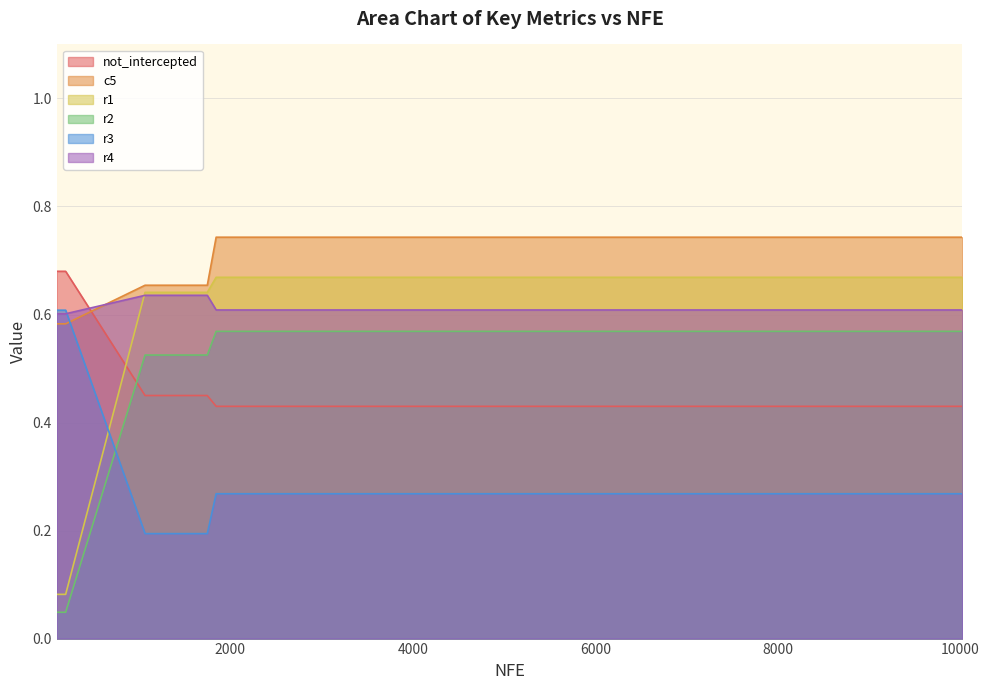

Where is the first local minimum for r2?

197